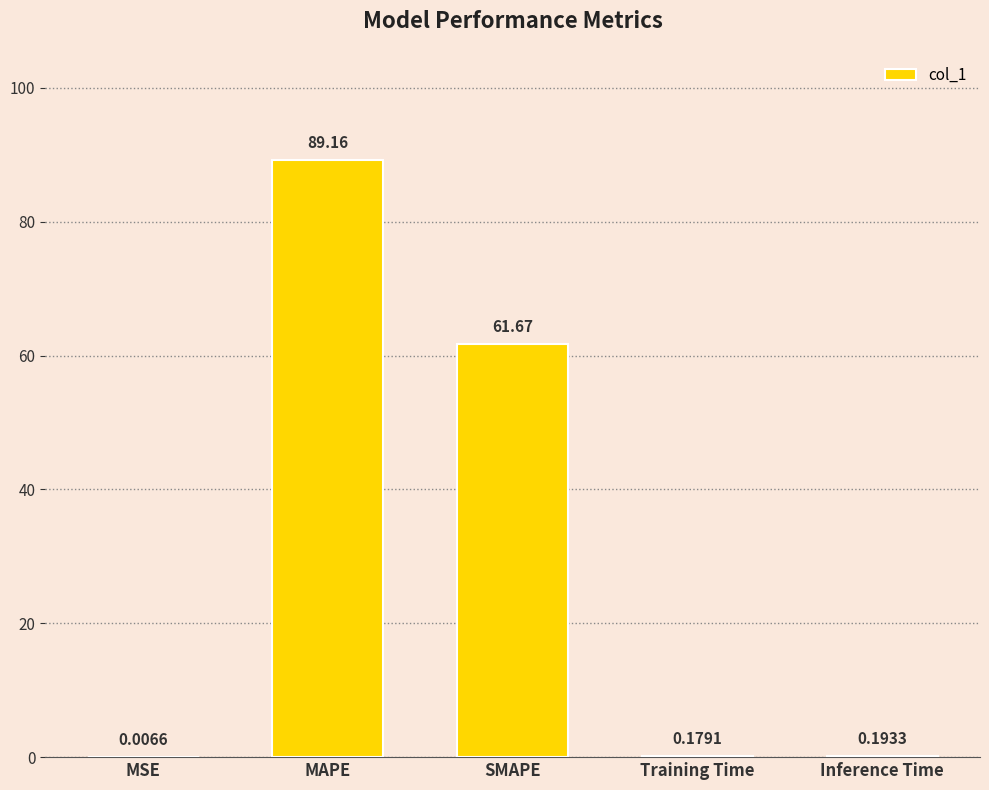

What is the difference between the values at SMAPE and MAPE?

27.5